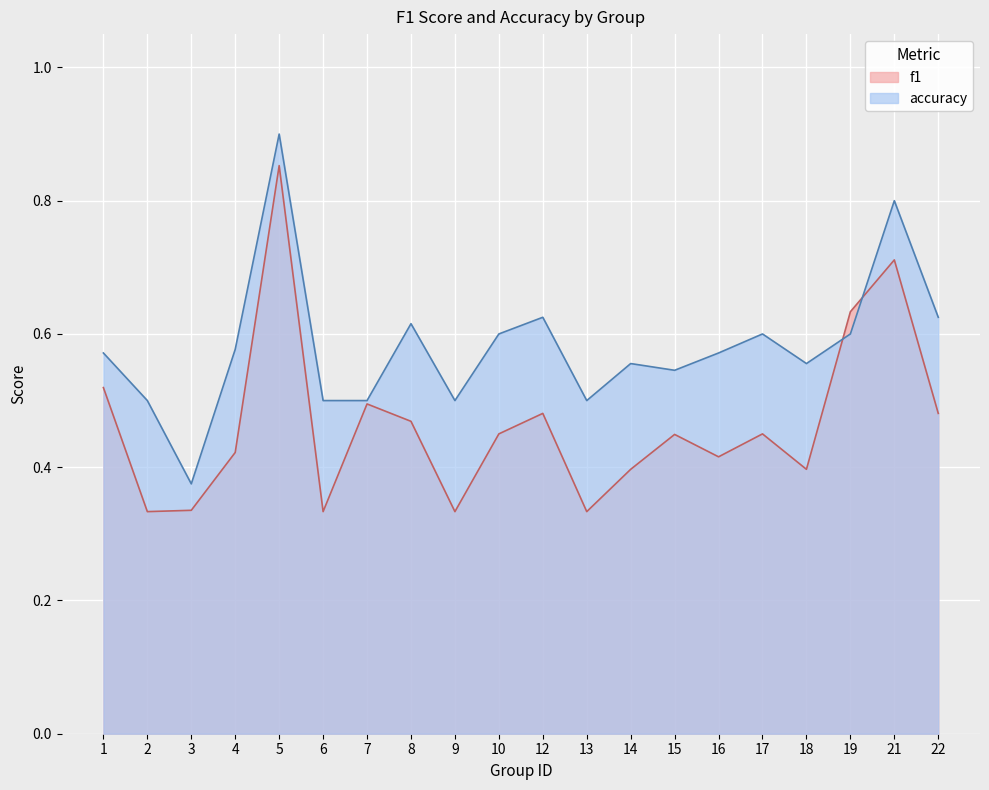

Between 15 and 21, which series saw the biggest shift?

f1